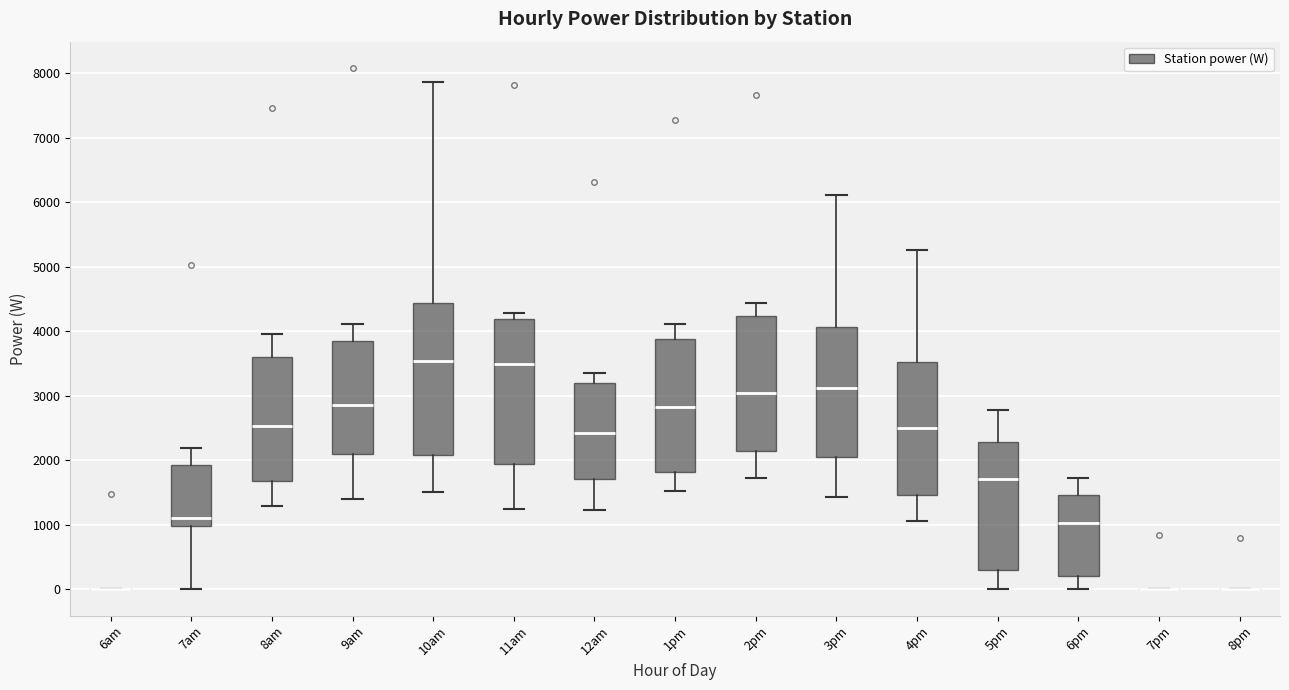

Reading left to right, read every box against the y-axis: the position of its median line, the range the box covers, and the ends of its whiskers. The values are not printed on the chart, so give them approximately, as read against the axis.

6am: box collapsed to a line at 0, whiskers 0 to 0
7am: median 1100, box 1000 to 1900, whiskers 0 to 2200
8am: median 2500, box 1700 to 3600, whiskers 1300 to 4000
9am: median 2900, box 2100 to 3800, whiskers 1400 to 4100
10am: median 3500, box 2100 to 4400, whiskers 1500 to 7900
11am: median 3500, box 1900 to 4200, whiskers 1200 to 4300
12am: median 2400, box 1700 to 3200, whiskers 1200 to 3400
1pm: median 2800, box 1800 to 3900, whiskers 1500 to 4100
2pm: median 3000, box 2100 to 4200, whiskers 1700 to 4400
3pm: median 3100, box 2100 to 4100, whiskers 1400 to 6100
4pm: median 2500, box 1500 to 3500, whiskers 1100 to 5300
5pm: median 1700, box 300 to 2300, whiskers 0 to 2800
6pm: median 1000, box 200 to 1500, whiskers 0 to 1700
7pm: box collapsed to a line at 0, whiskers 0 to 0
8pm: box collapsed to a line at 0, whiskers 0 to 0